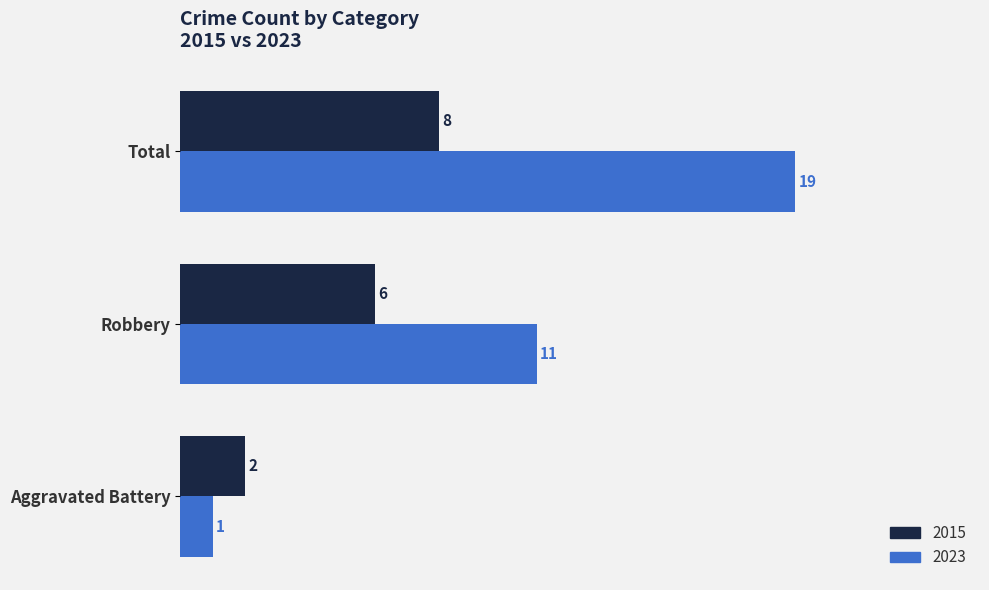

What is the highest value of the 2015 series?

8